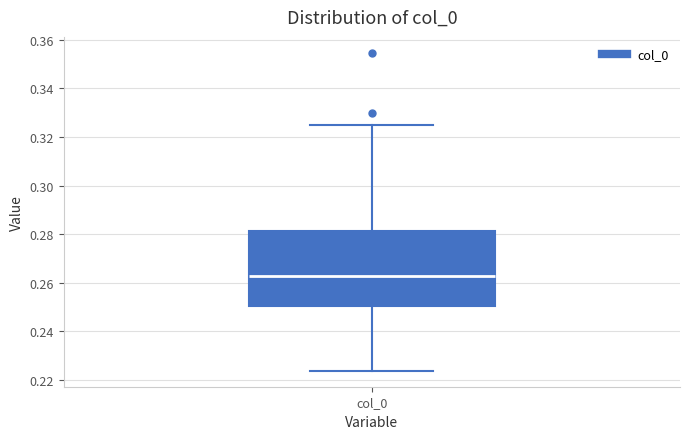

Read this box plot against the y-axis: the position of the median line, the range covered by the box, and the ends of both whiskers. The values are not printed on the chart, so give them approximately, as read against the axis.

median 0.262, box 0.250 to 0.282, whiskers 0.224 to 0.324